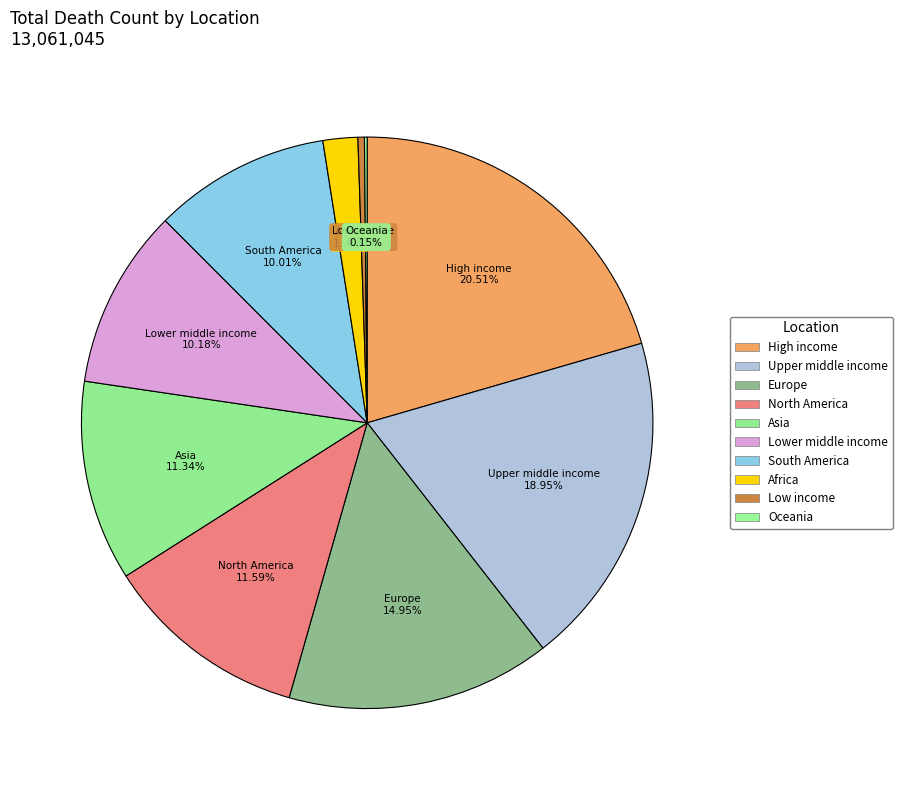

Do South America and North America together represent more than half of the pie?

No